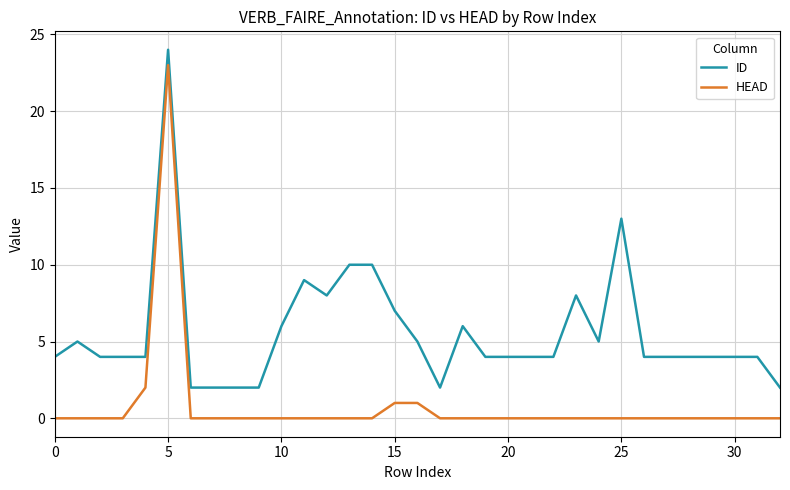

What is the difference between the second highest and second lowest values in the ID series?

11